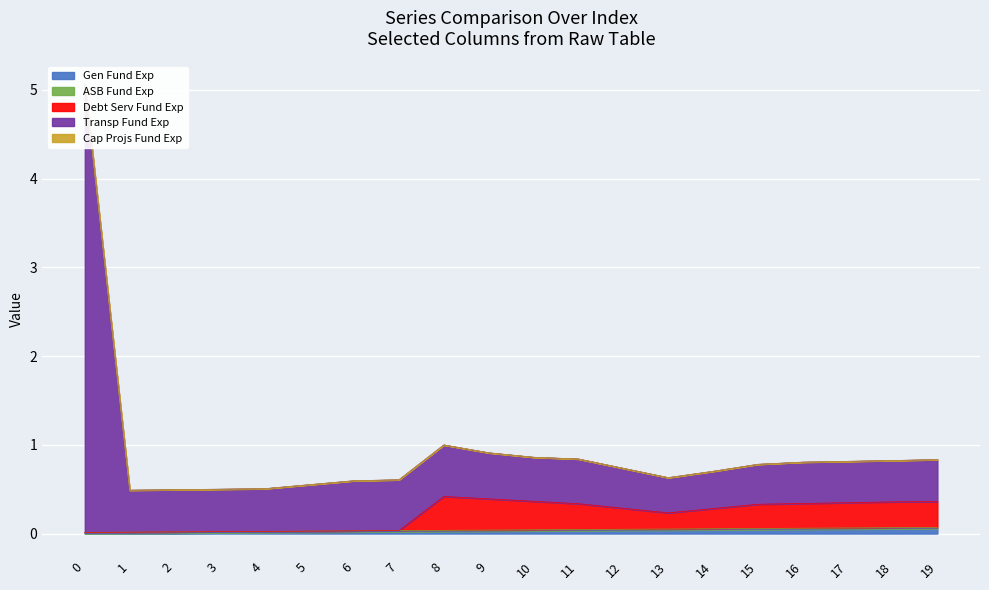

Which has a higher value, 13 or 9?

13